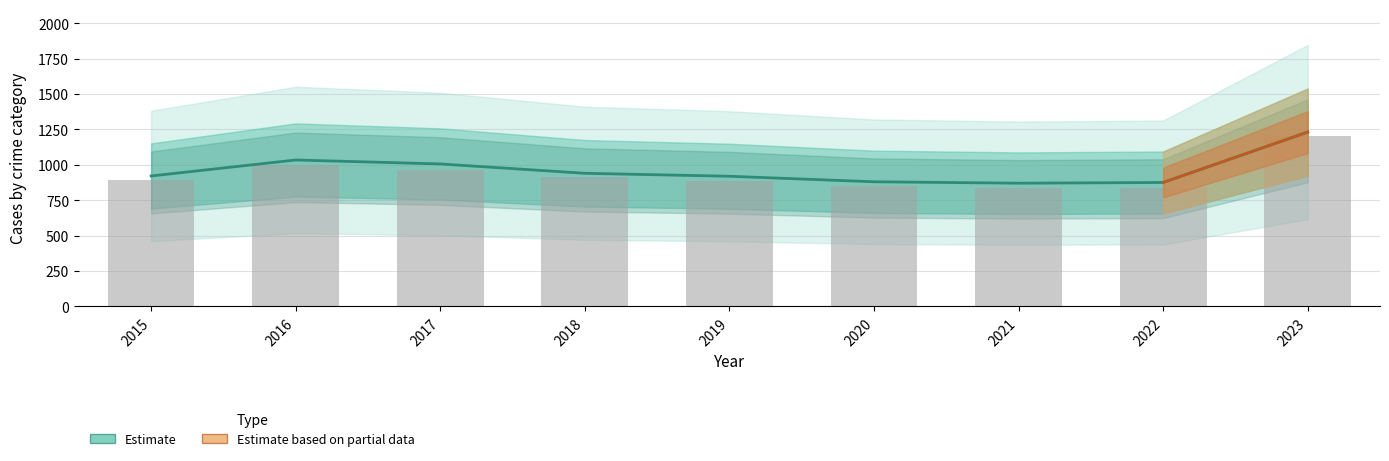

Are the bars grouped side by side (vs. stacked)?

Yes